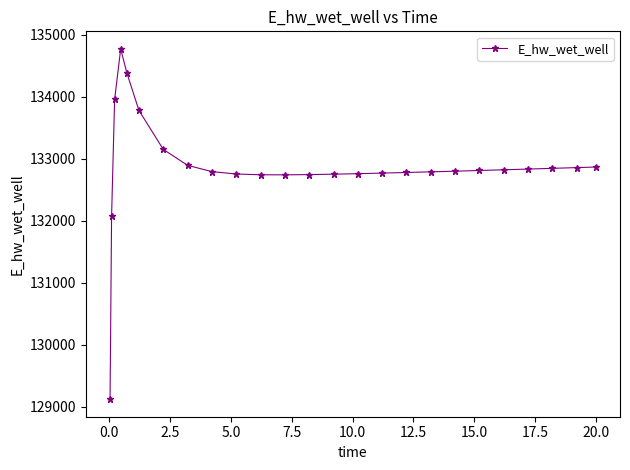

What is the average value?

132864.2